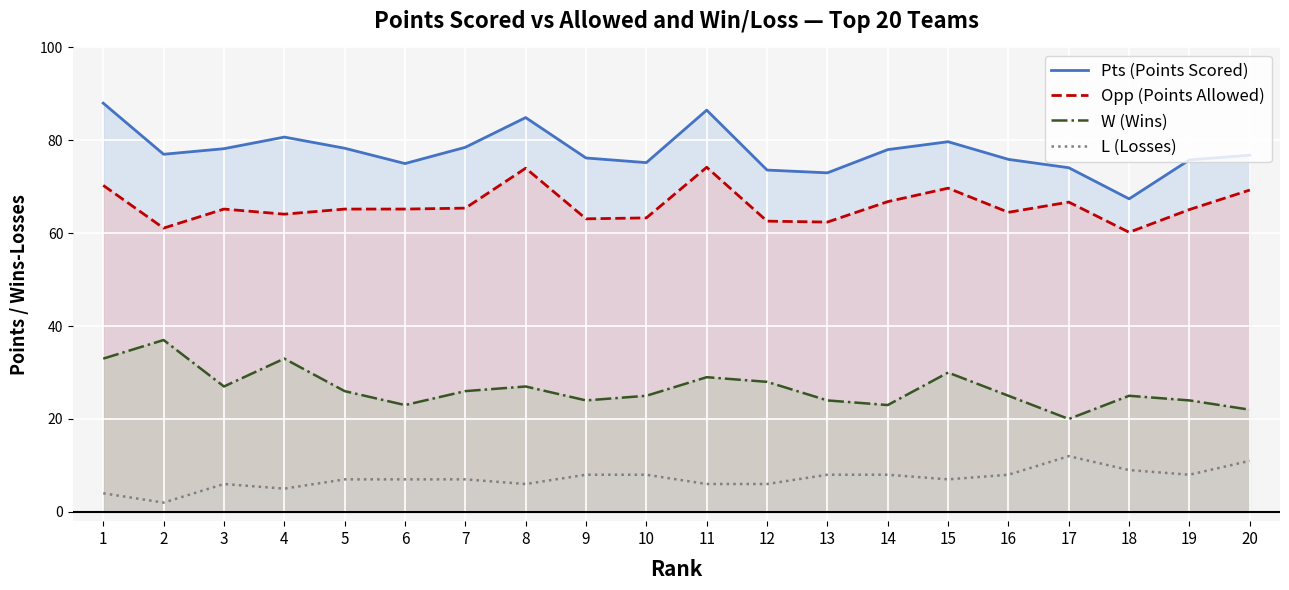

What is the difference between the highest and lowest values at 3?

72.2